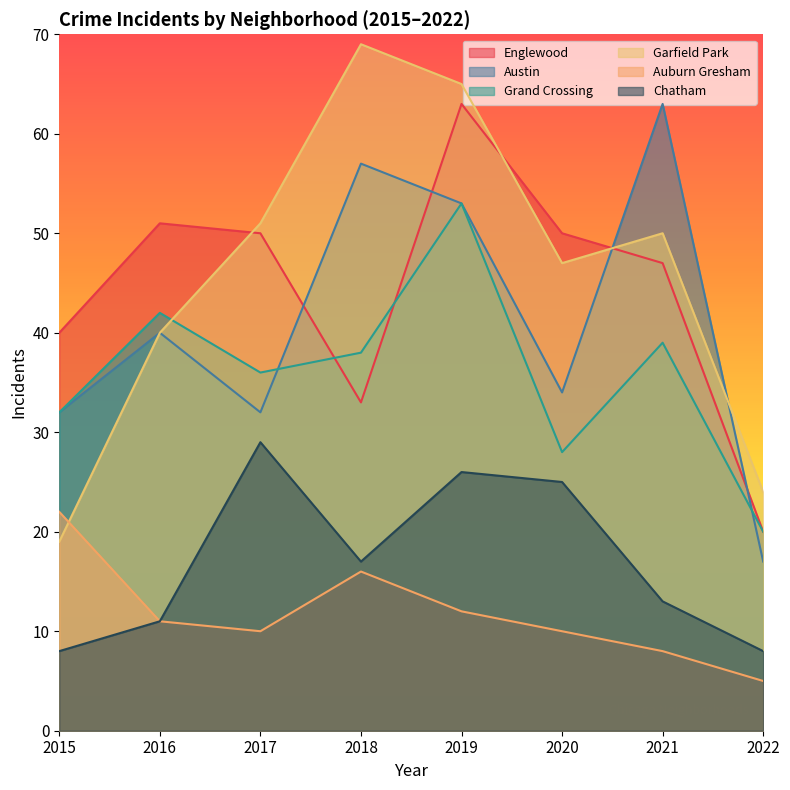

How many interior local valleys does the Garfield Park series have?

1